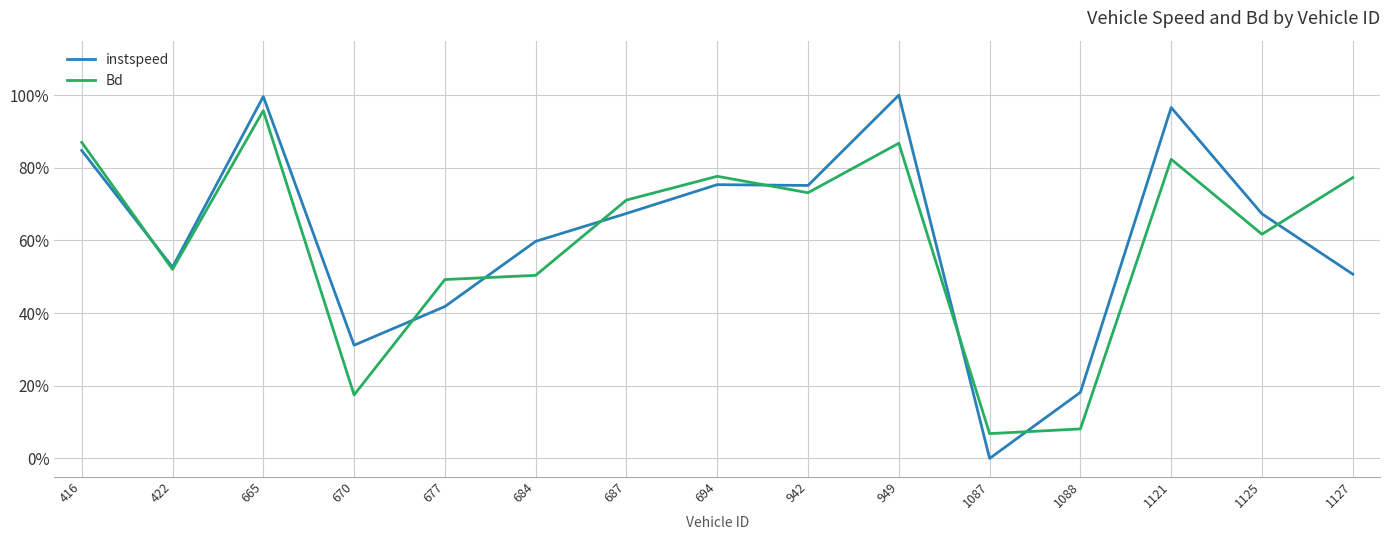

Does the chart display data point markers on the line(s)?

No